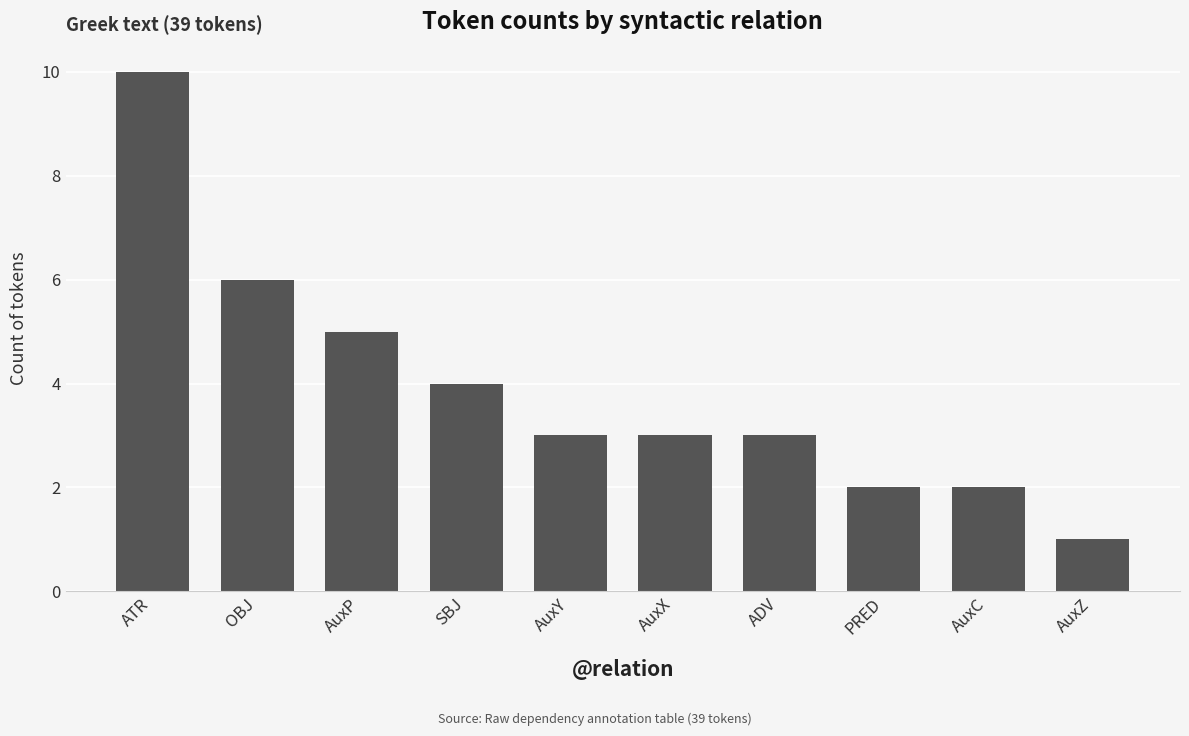

What value does the data have at AuxX?

3